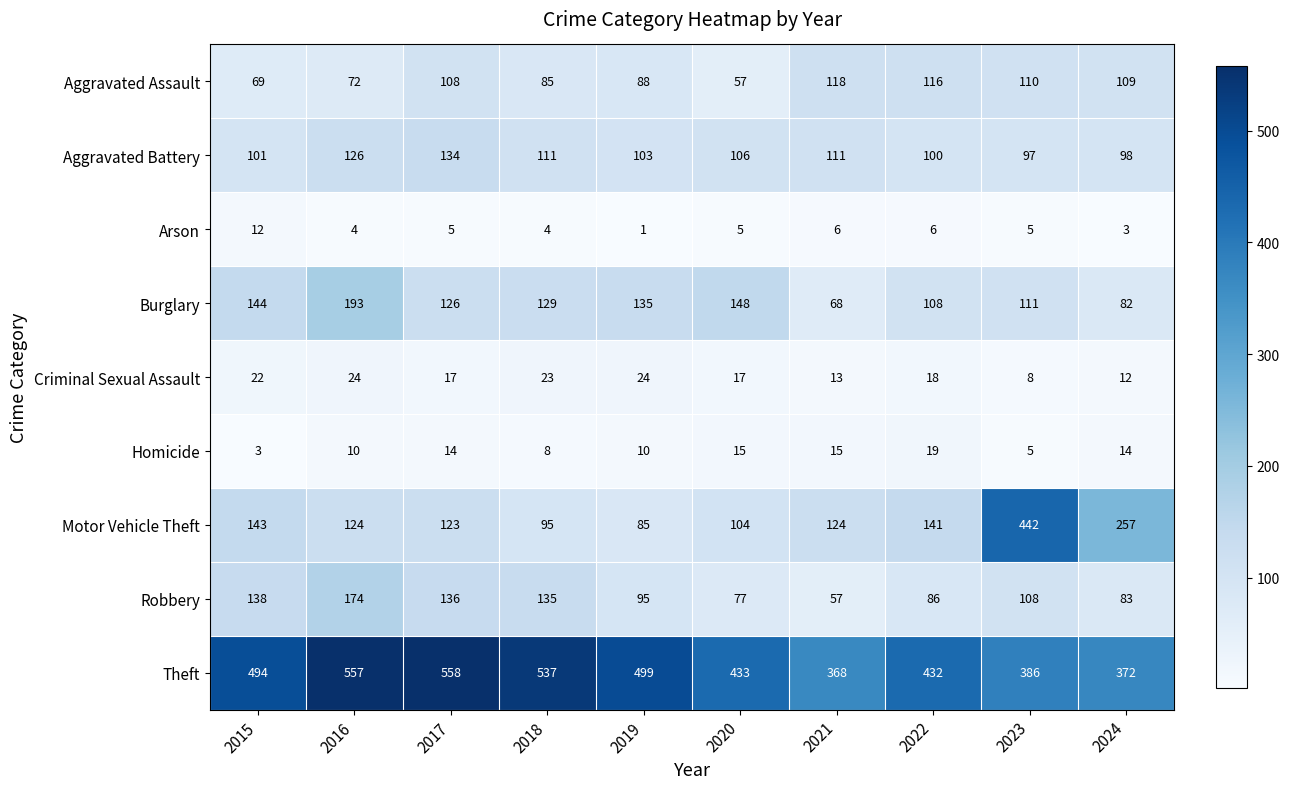

Read the Arson value at 2015.

12